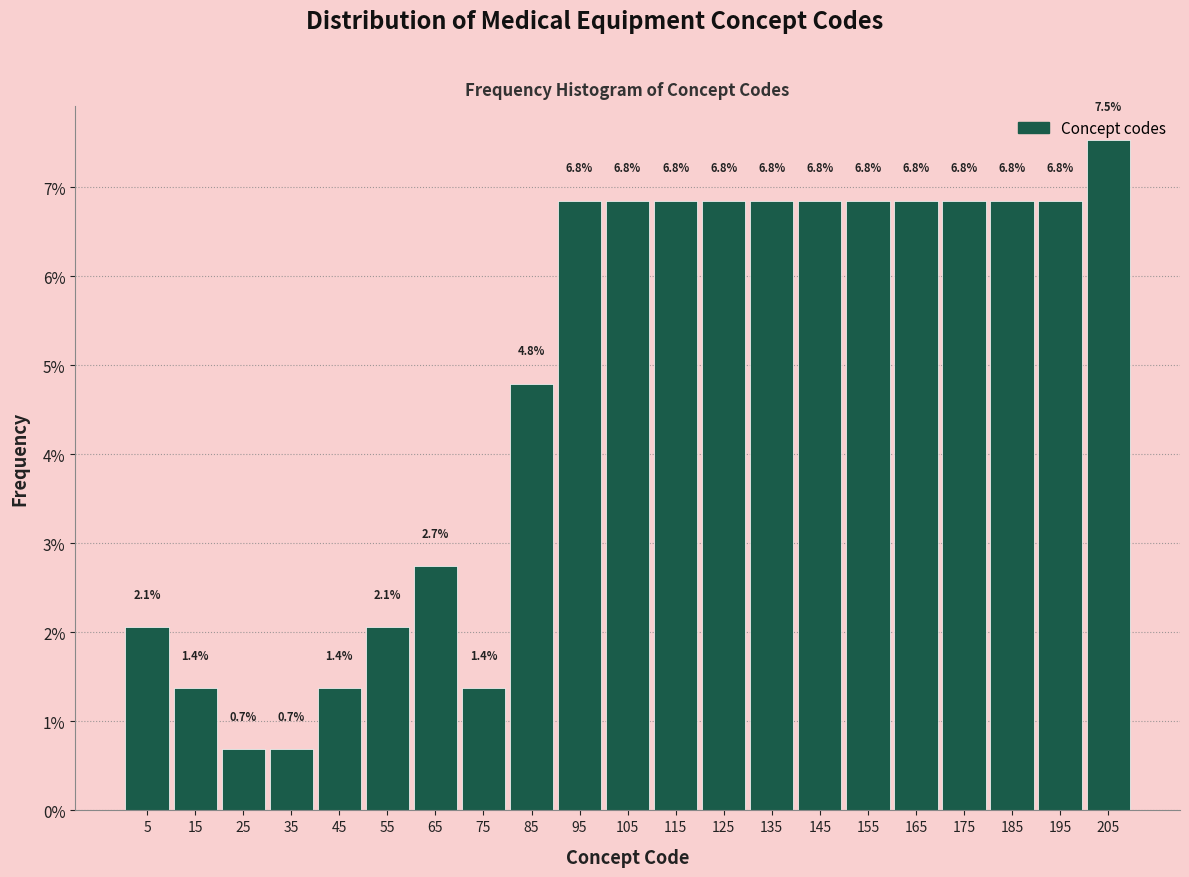

Over which range of the x-axis is the bar tallest?

200 to 210